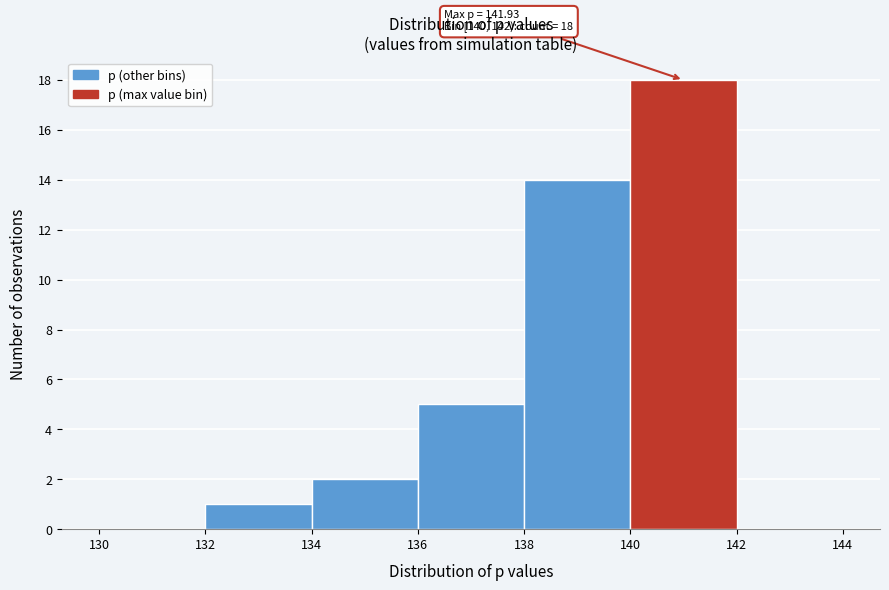

Over which range of the x-axis is the bar tallest?

140 to 142